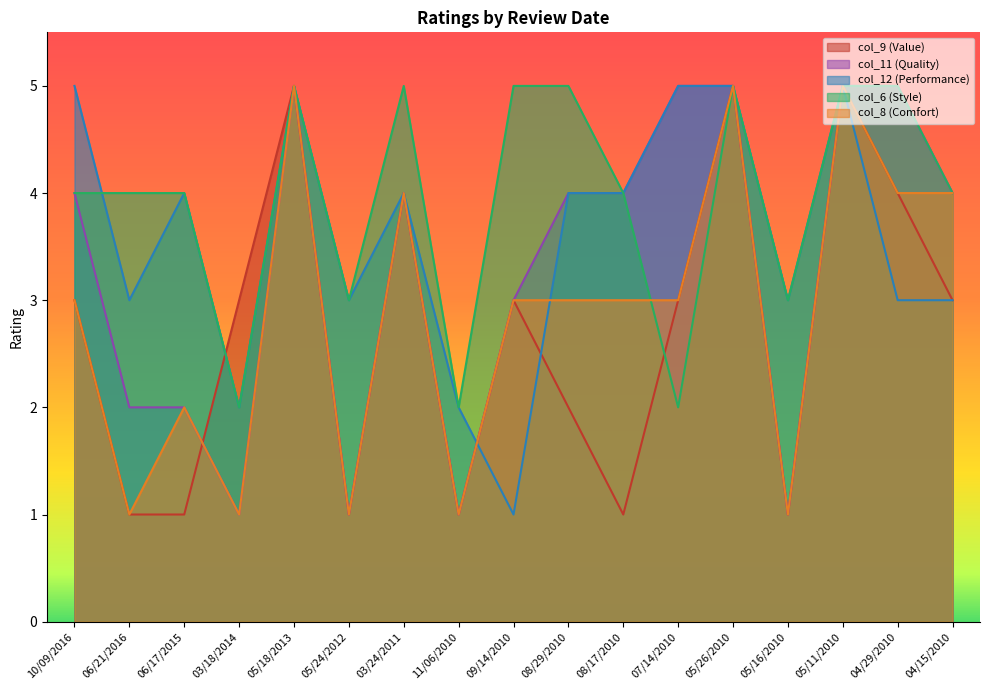

True or false: col_6 (Style) and col_11 (Quality) cross at least once.

False